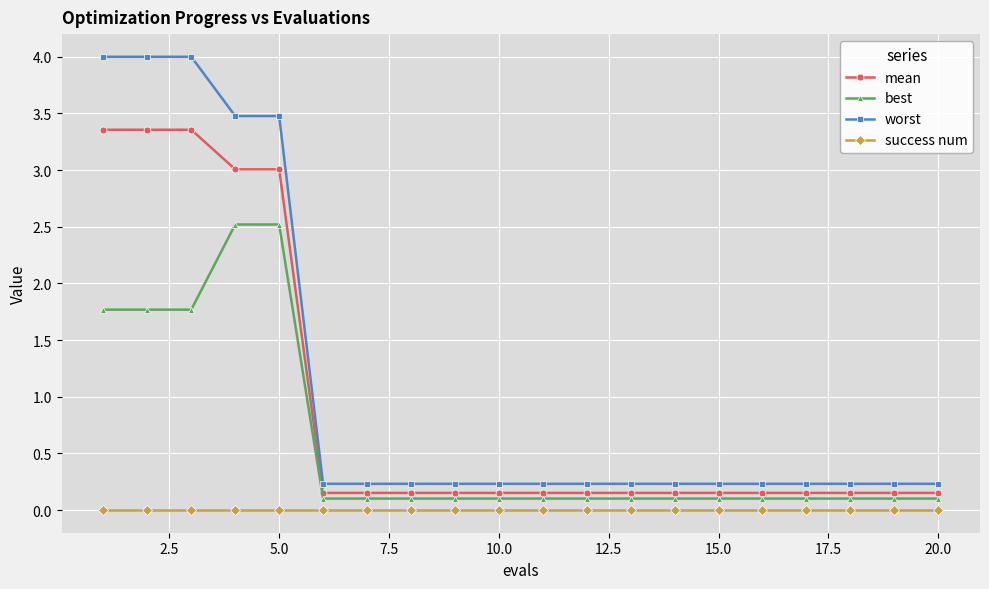

What is the value of the mean point at the 3rd from the left?

3.4